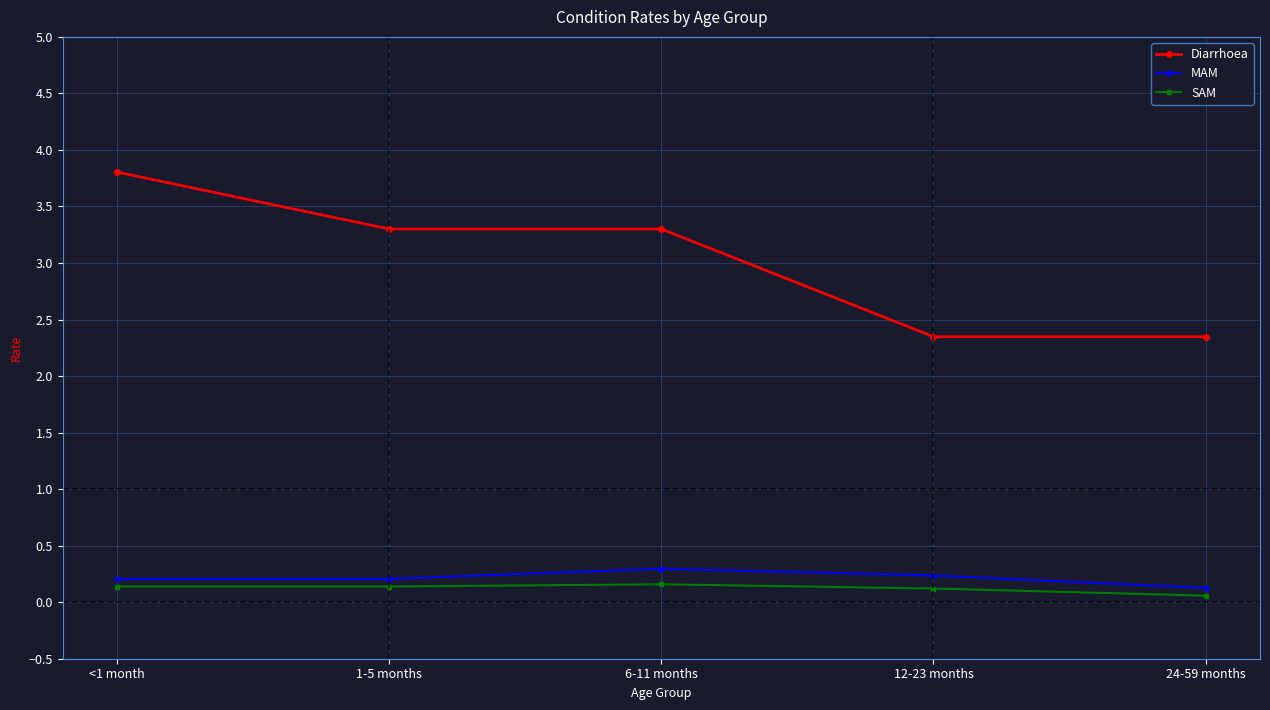

How many SAM values are between 0 and 1?

5